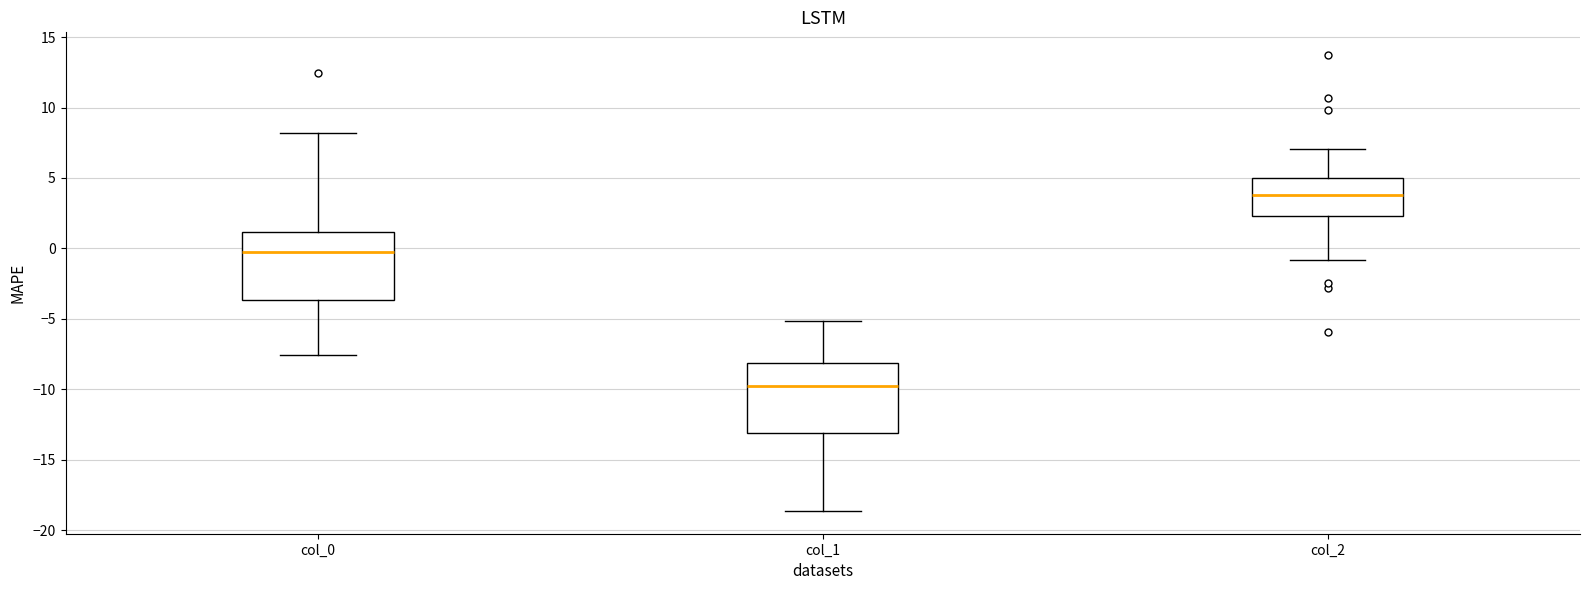

Where does the lower whisker of the box for col_1 end on the y-axis? The values are not printed on the chart, so give them approximately, as read against the axis.

-18.5